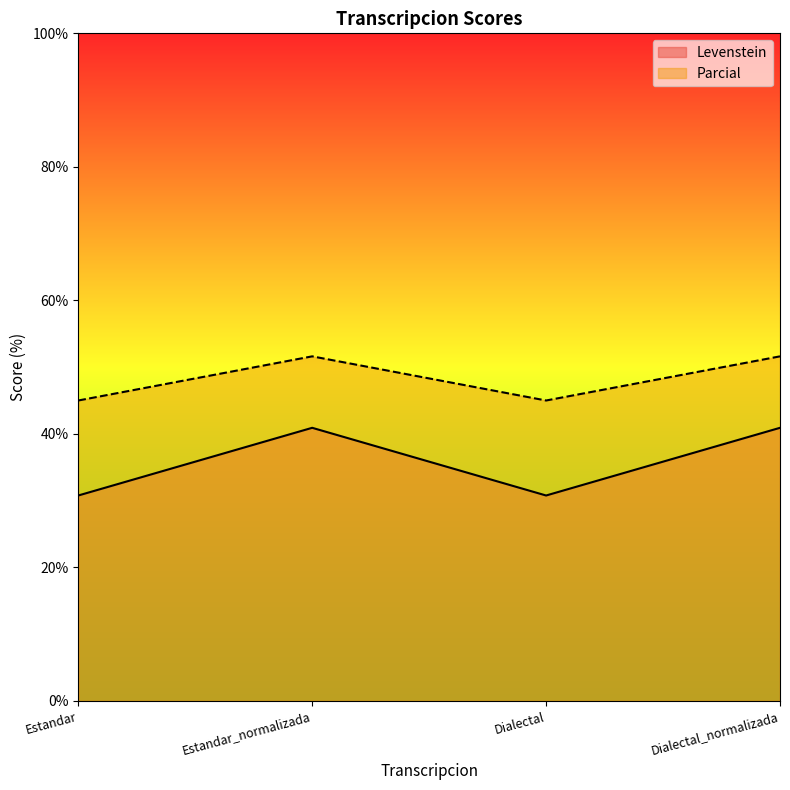

Rank the categories by Parcial value from highest to lowest.

Estandar_normalizada, Dialectal_normalizada, Estandar, Dialectal